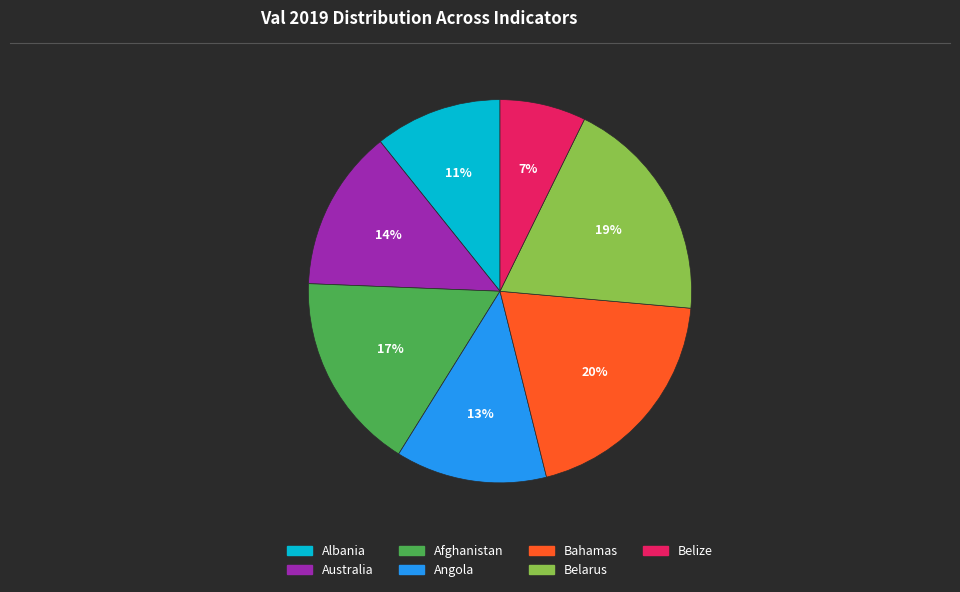

What percentage is the Belarus slice, to the nearest percent?

19%